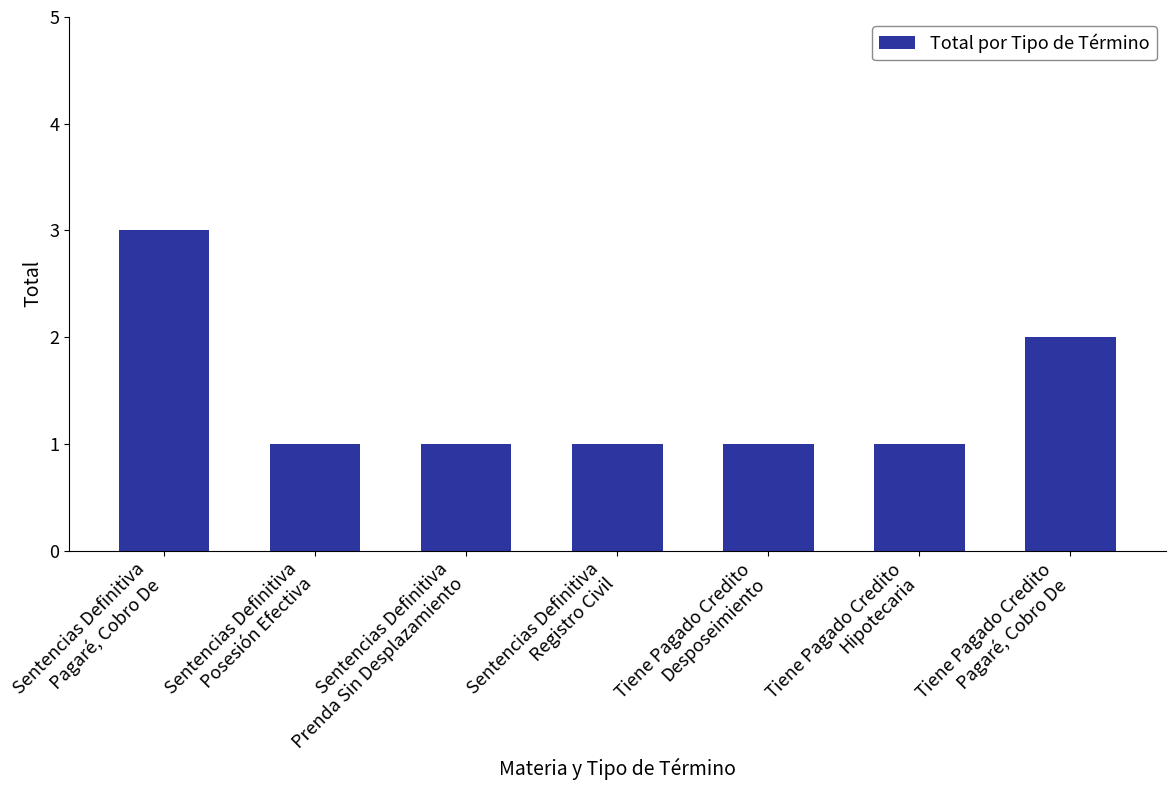

Count the number of data series in this chart.

1